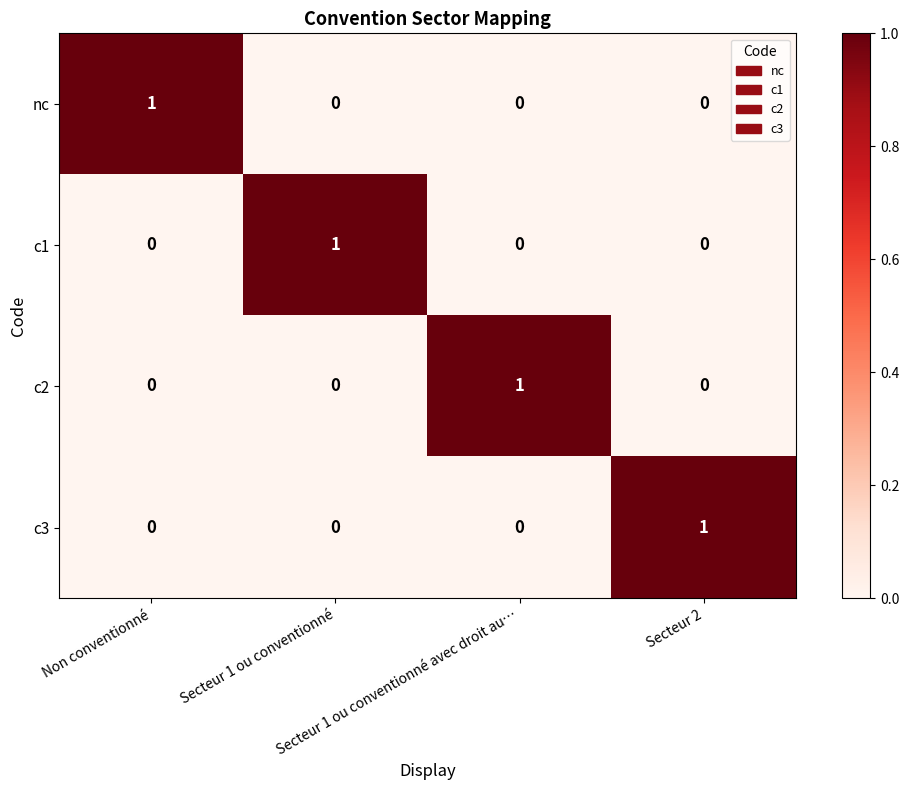

How many c1 values are between 0 and 1?

4